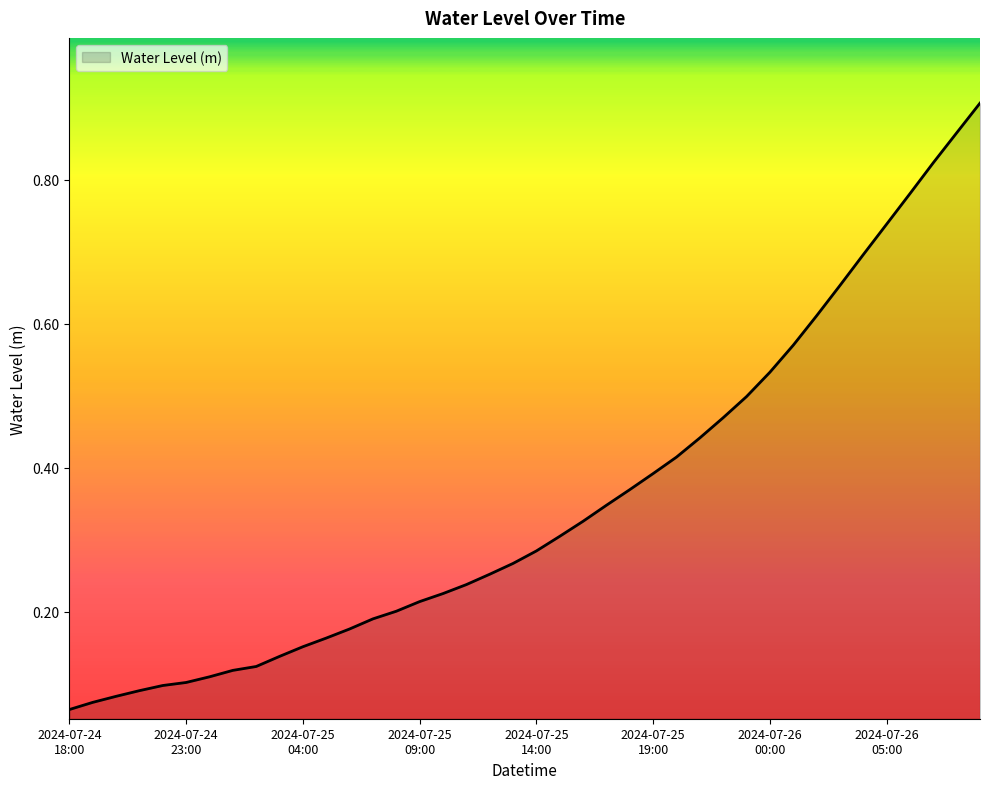

At which category does the chart reach its minimum across all series?

2024-07-24
18:00